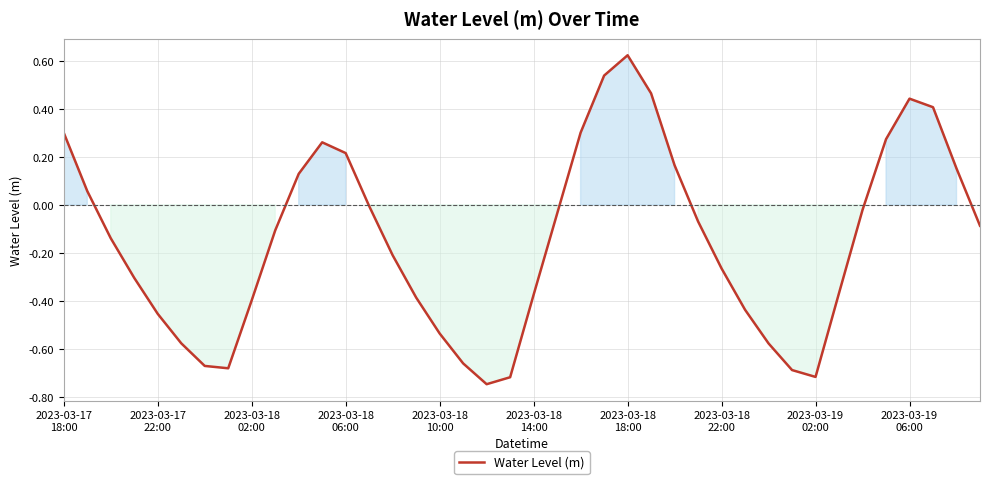

What is the difference between the maximum and minimum values?

1.4